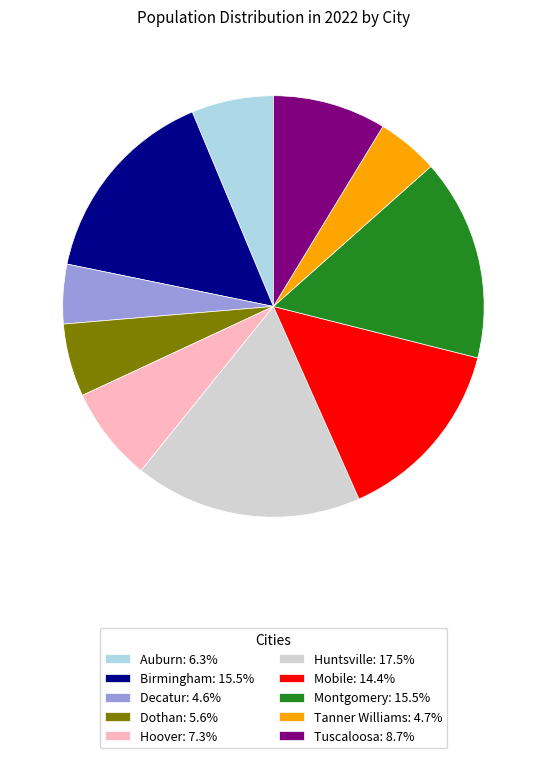

Approximately how many times larger is the value at Birmingham compared to Decatur?

3.4